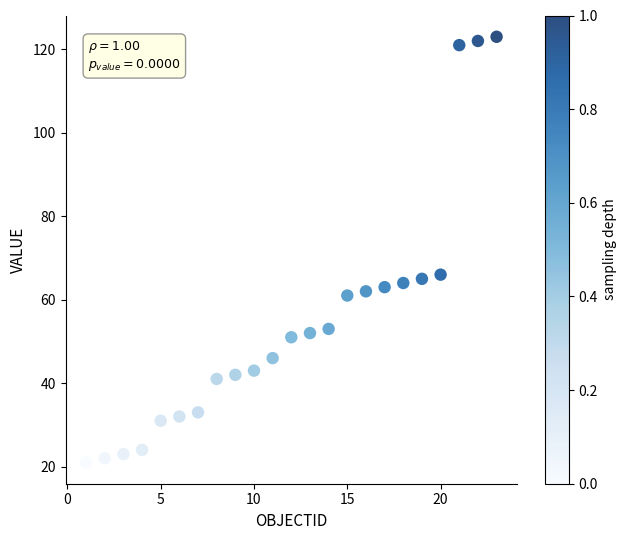

What is the range of Y values (max minus min)?

102